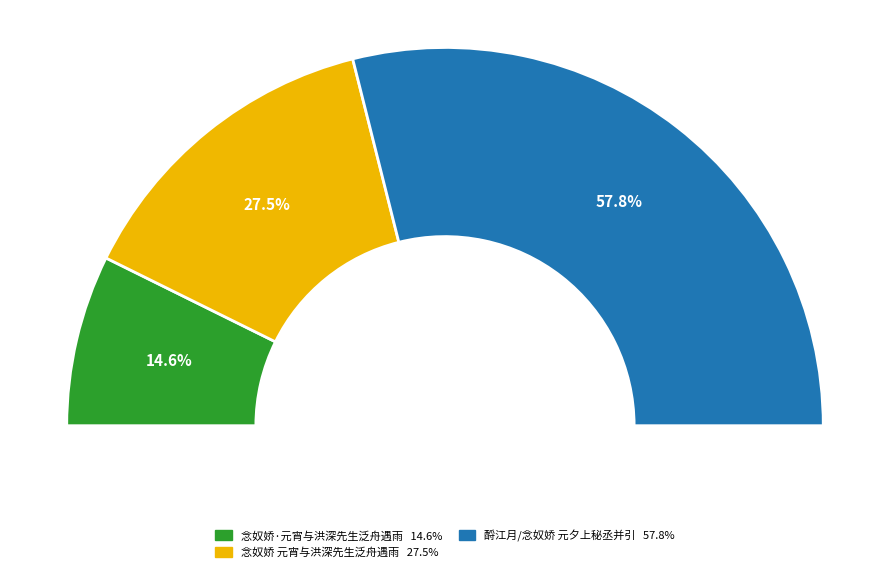

To the nearest percent, what percentage of the pie is 酹江月/念奴娇 元夕上秘丞并引?

58%